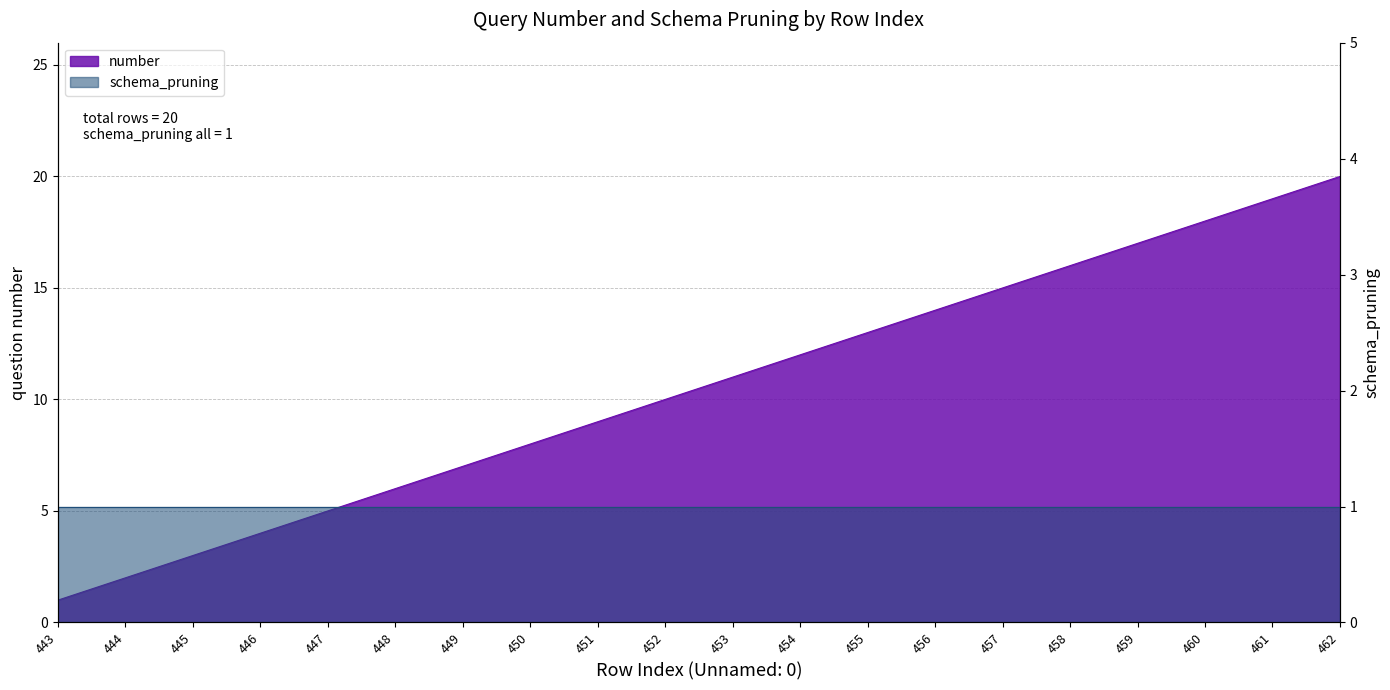

What is the value of the 18th point from the left?

18